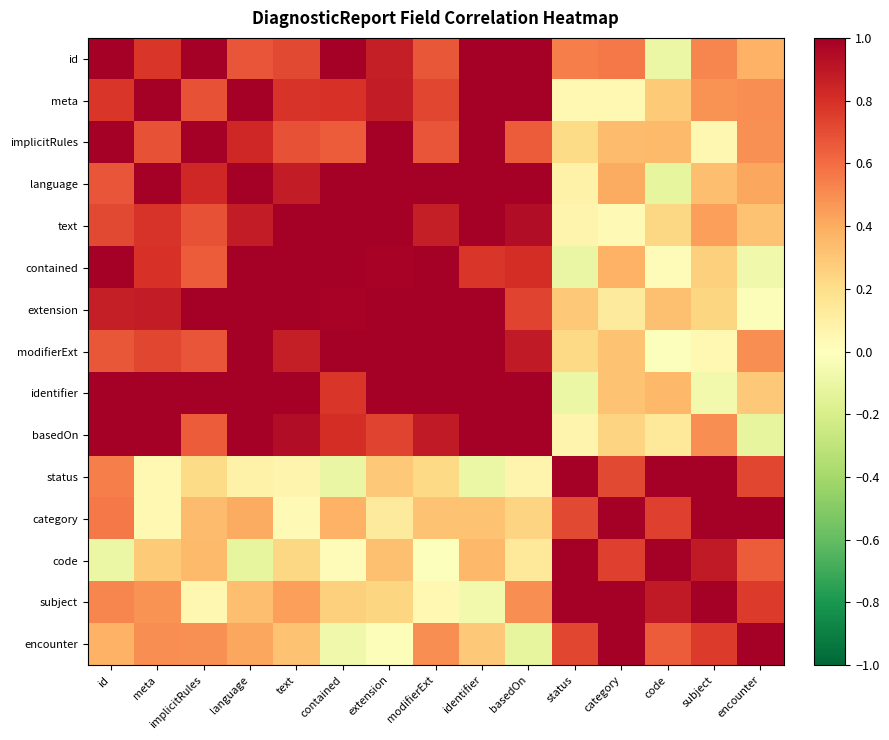

What is the smallest value displayed?

-0.1